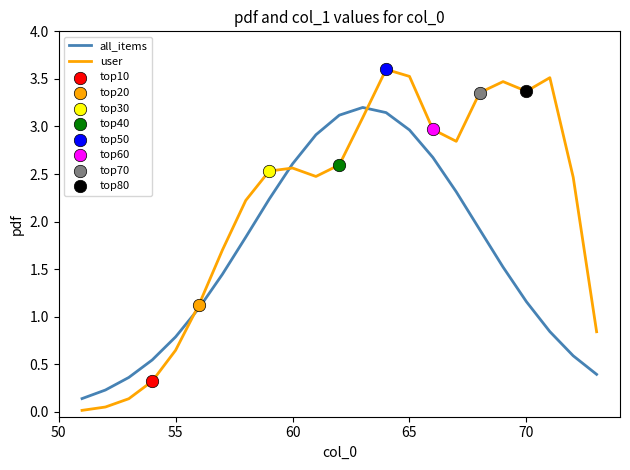

Which series has the largest total across all categories?

user